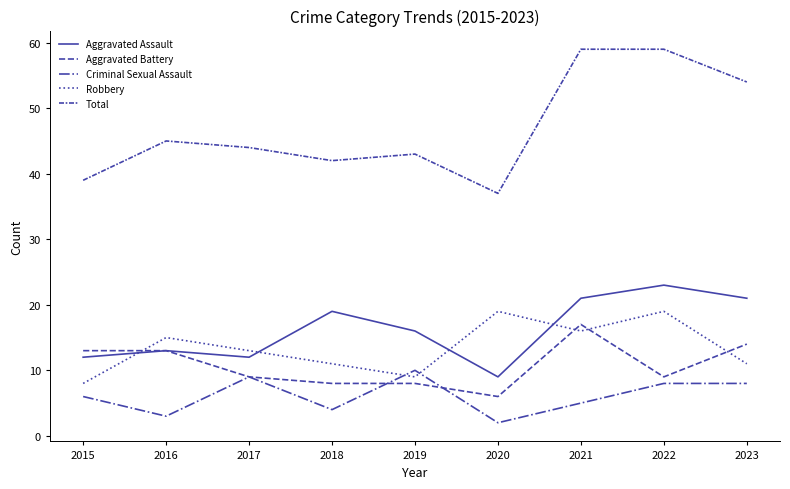

Reading left to right, list all the values displayed in this chart.

Aggravated Assault: 2015=12	2016=13	2017=12	2018=19	2019=16	2020=9	2021=21	2022=23	2023=21
Aggravated Battery: 2015=13	2016=13	2017=9	2018=8	2019=8	2020=6	2021=17	2022=9	2023=14
Criminal Sexual Assault: 2015=6	2016=3	2017=9	2018=4	2019=10	2020=2	2021=5	2022=8	2023=8
Robbery: 2015=8	2016=15	2017=13	2018=11	2019=9	2020=19	2021=16	2022=19	2023=11
Total: 2015=39	2016=45	2017=44	2018=42	2019=43	2020=37	2021=59	2022=59	2023=54